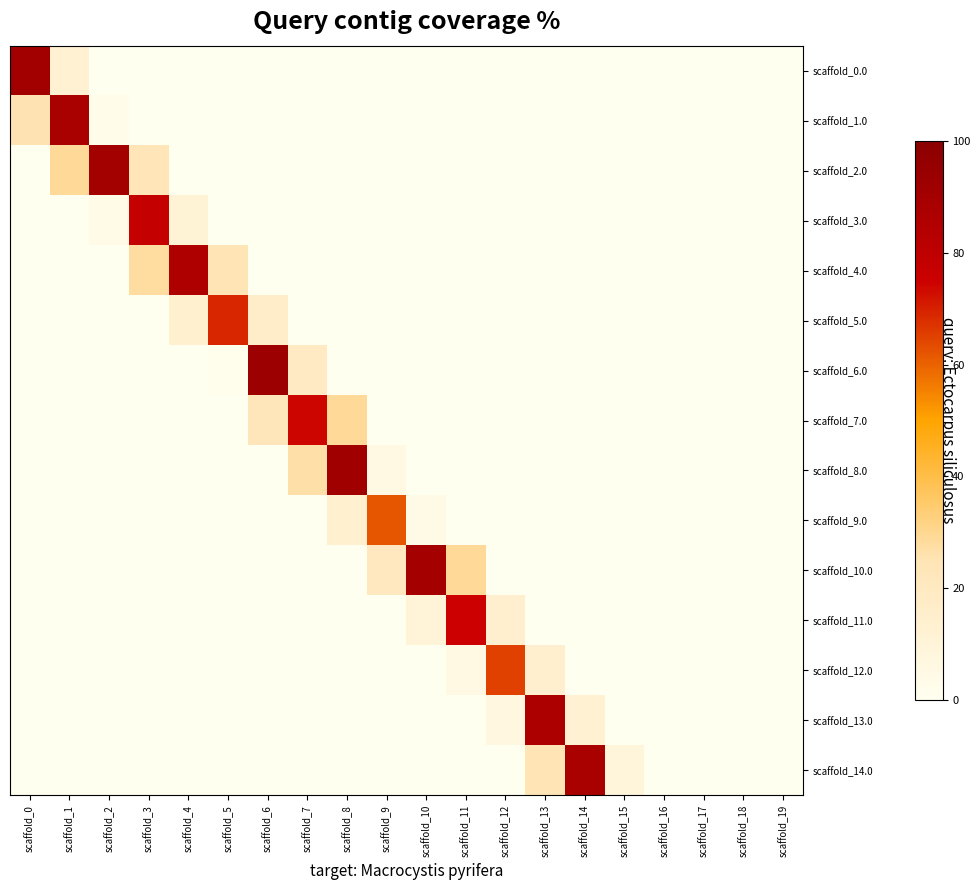

Which series changed the most between scaffold_9 and scaffold_10?

scaffold_10.0